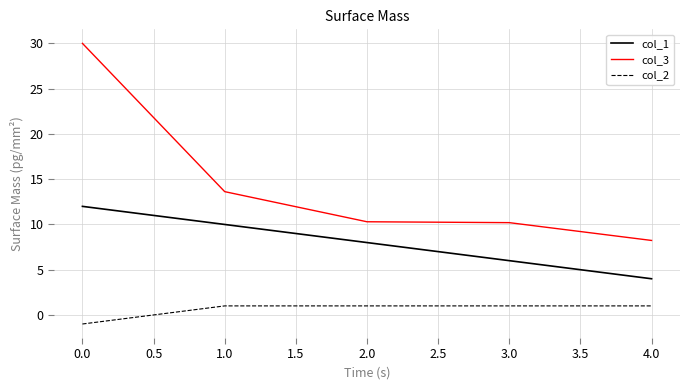

True or false: col_3 and col_1 cross at least once.

False